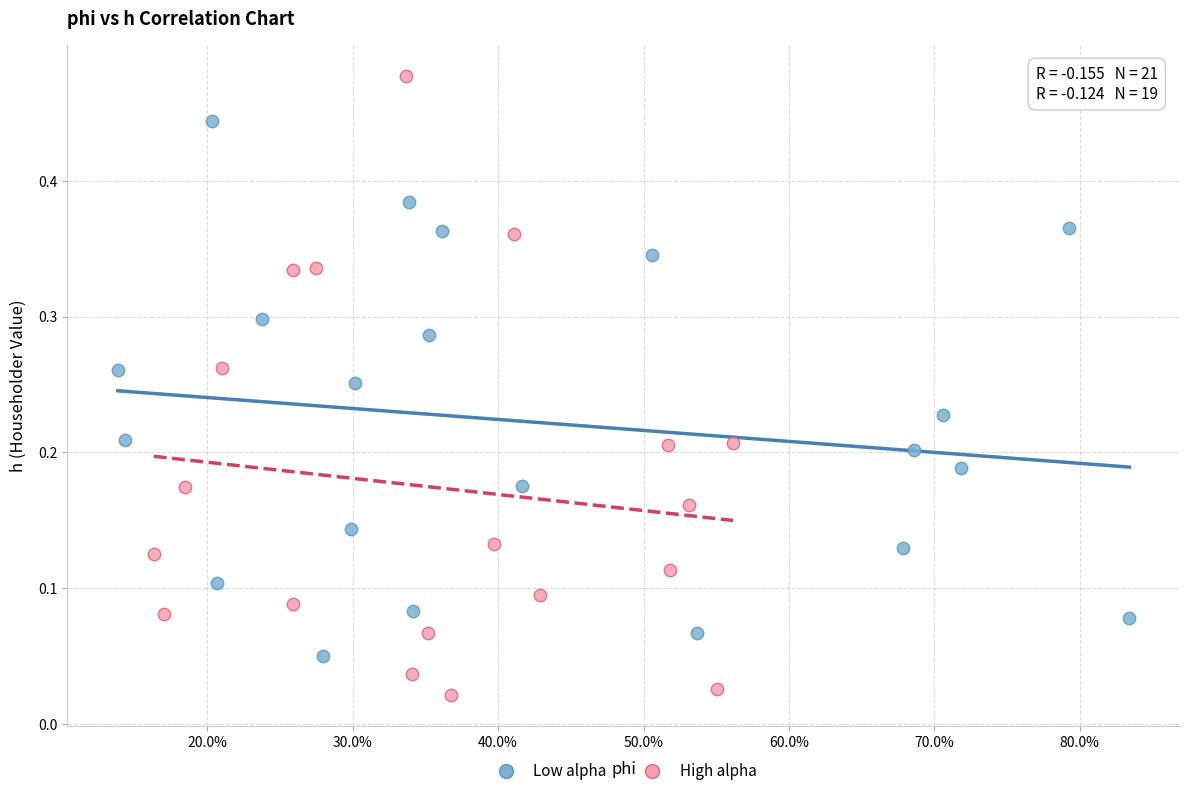

Which series reaches the maximum Y coordinate?

High alpha